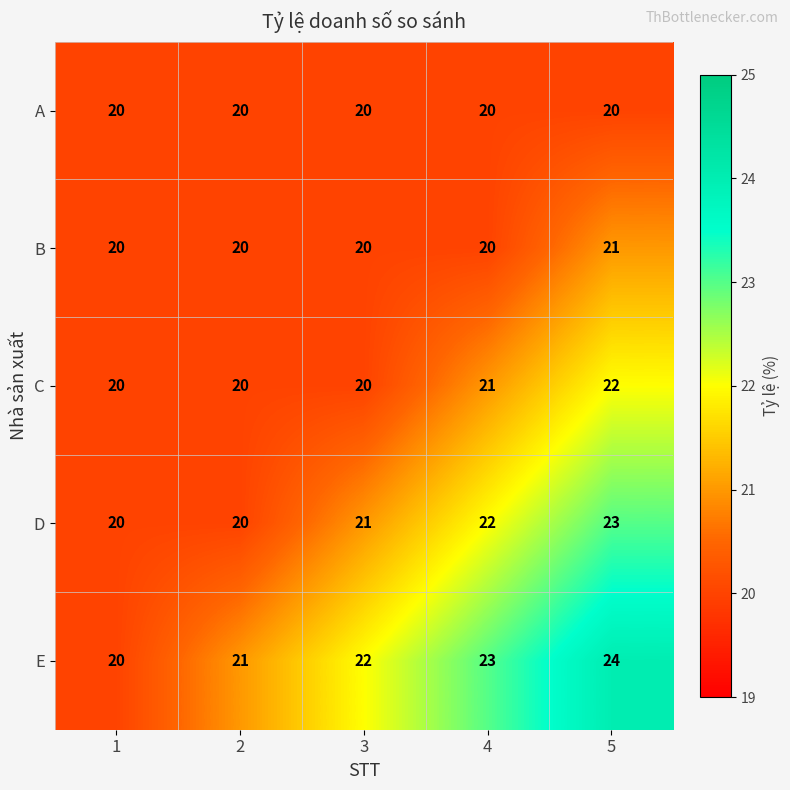

At which category is the sum across all series the highest?

5